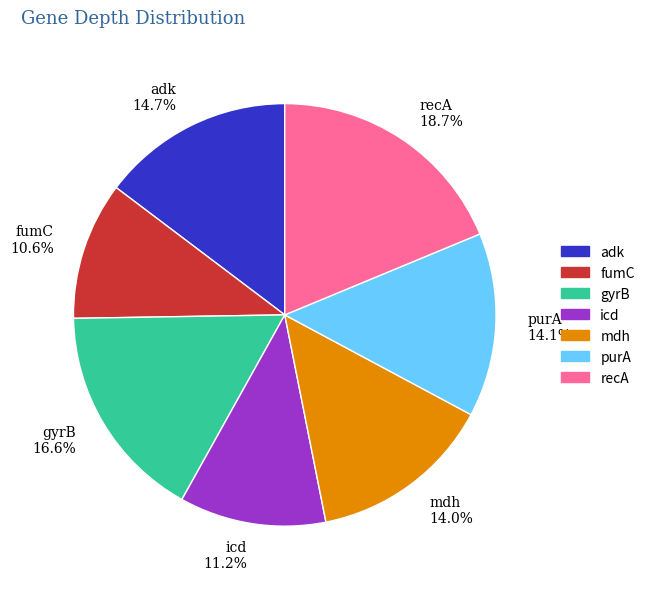

What is the largest slice in the pie chart?

recA